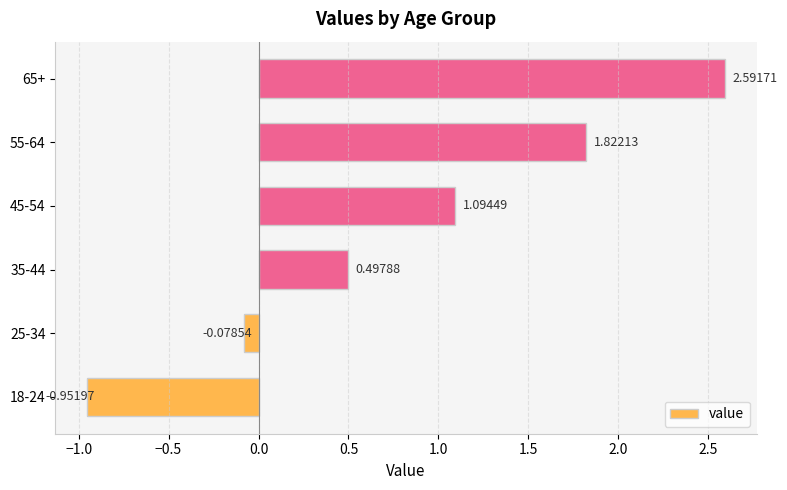

What is the difference between the second highest and second lowest values?

1.9